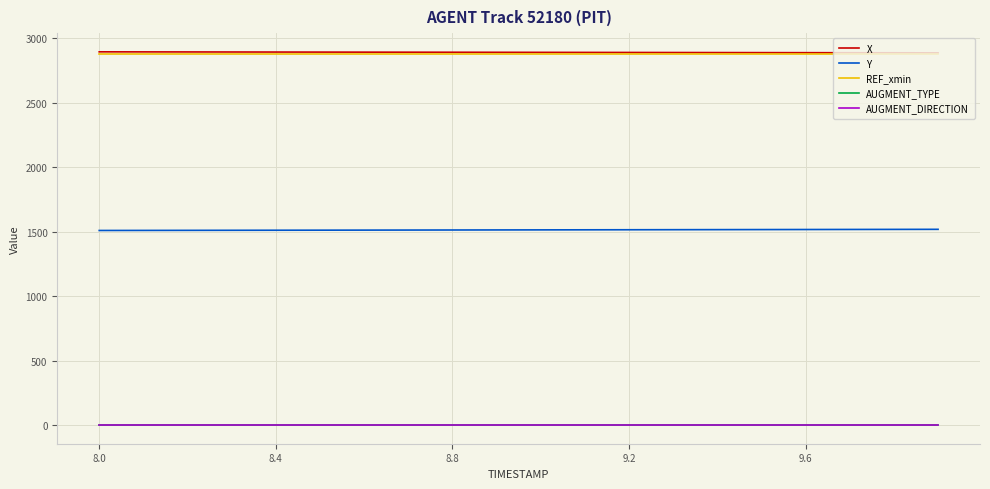

Reading left to right, extract all data points from this chart.

X: 2893.9	2893.5	2893.1	2892.6	2892.2	2891.8	2891.4	2891.1	2890.7	2890.2	2889.8	2889.4	2889.0	2888.5	2888.1	2887.7	2887.3	2886.8	2886.4	2885.9
Y: 1509.2	1509.7	1510.2	1510.7	1511.1	1511.6	1512.0	1512.5	1513.0	1513.4	1513.9	1514.4	1514.8	1515.3	1515.8	1516.2	1516.7	1517.2	1517.6	1518.1
REF_xmin: 2875.3	2875.3	2875.3	2875.3	2875.3	2875.3	2875.3	2875.3	2875.3	2875.3	2875.3	2875.3	2875.3	2875.3	2875.3	2875.3	2875.3	2875.3	2875.3	2875.3
AUGMENT_TYPE: 1.0	1.0	1.0	1.0	1.0	1.0	1.0	1.0	1.0	1.0	1.0	1.0	1.0	1.0	1.0	1.0	1.0	1.0	1.0	1.0
AUGMENT_DIRECTION: 1.0	1.0	1.0	1.0	1.0	1.0	1.0	1.0	1.0	1.0	1.0	1.0	1.0	1.0	1.0	1.0	1.0	1.0	1.0	1.0